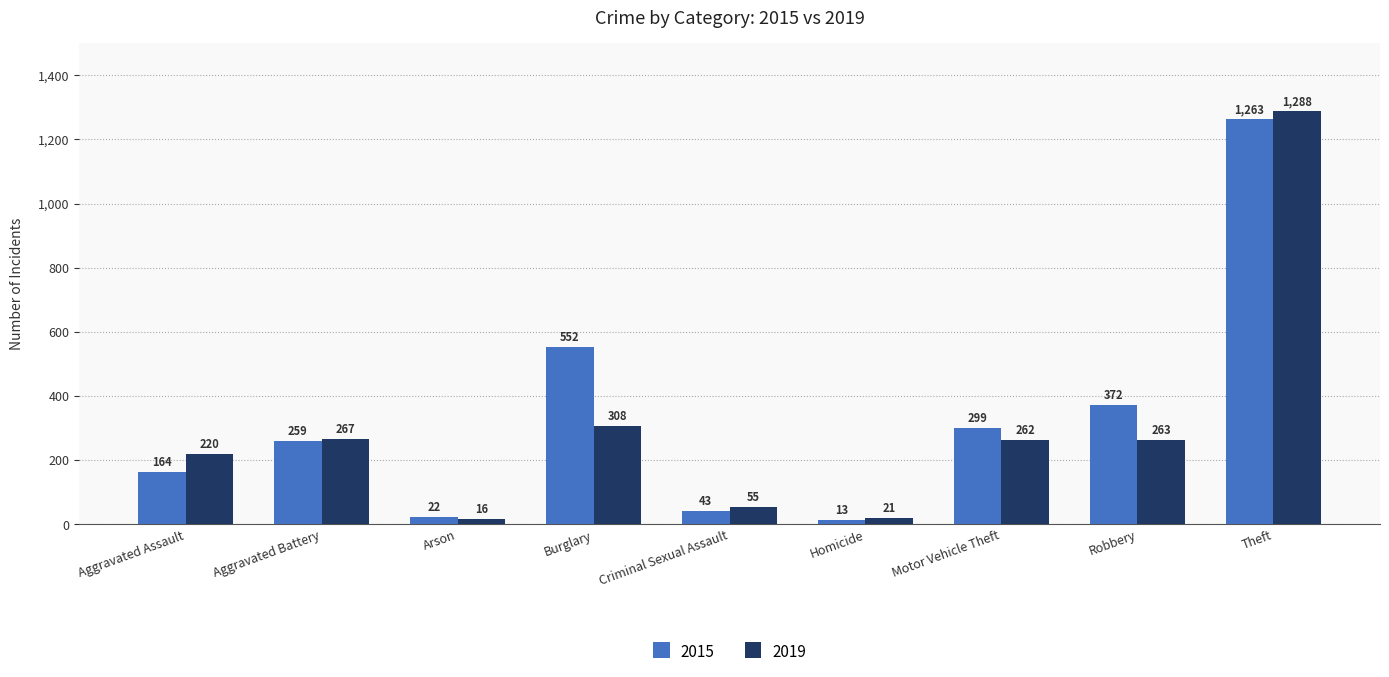

At which category is the sum across all series the highest?

Theft